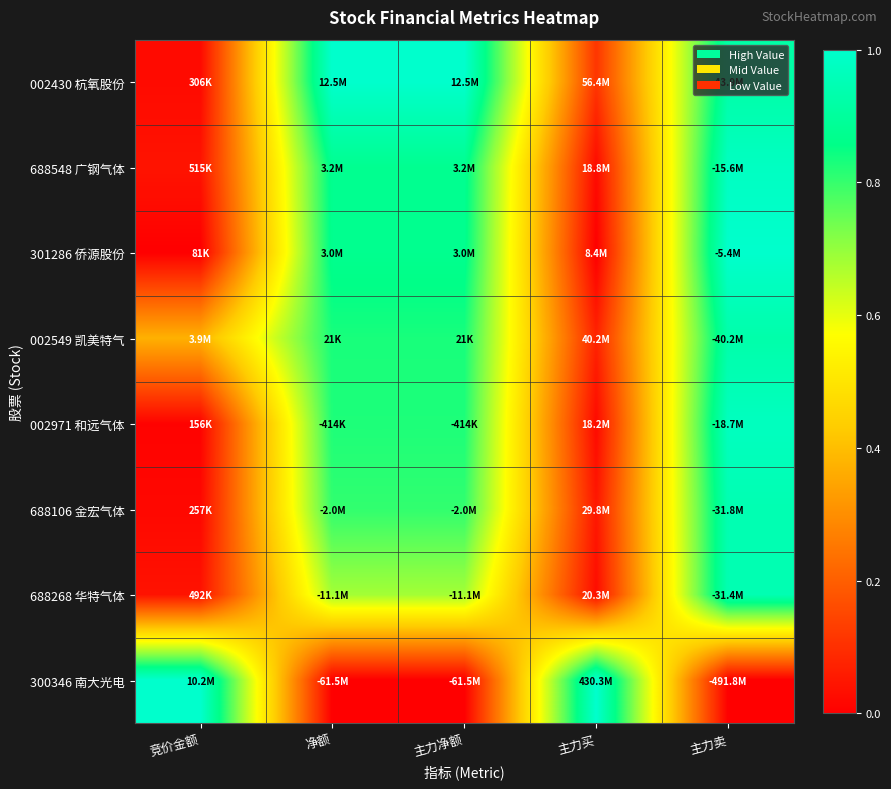

Which label corresponds to the smallest value in the chart?

竞价金额